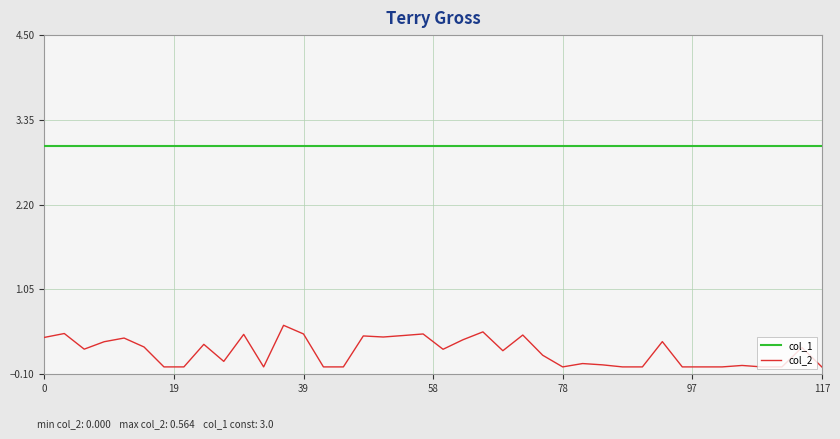

True or false: col_1 and col_2 intersect in this chart.

False